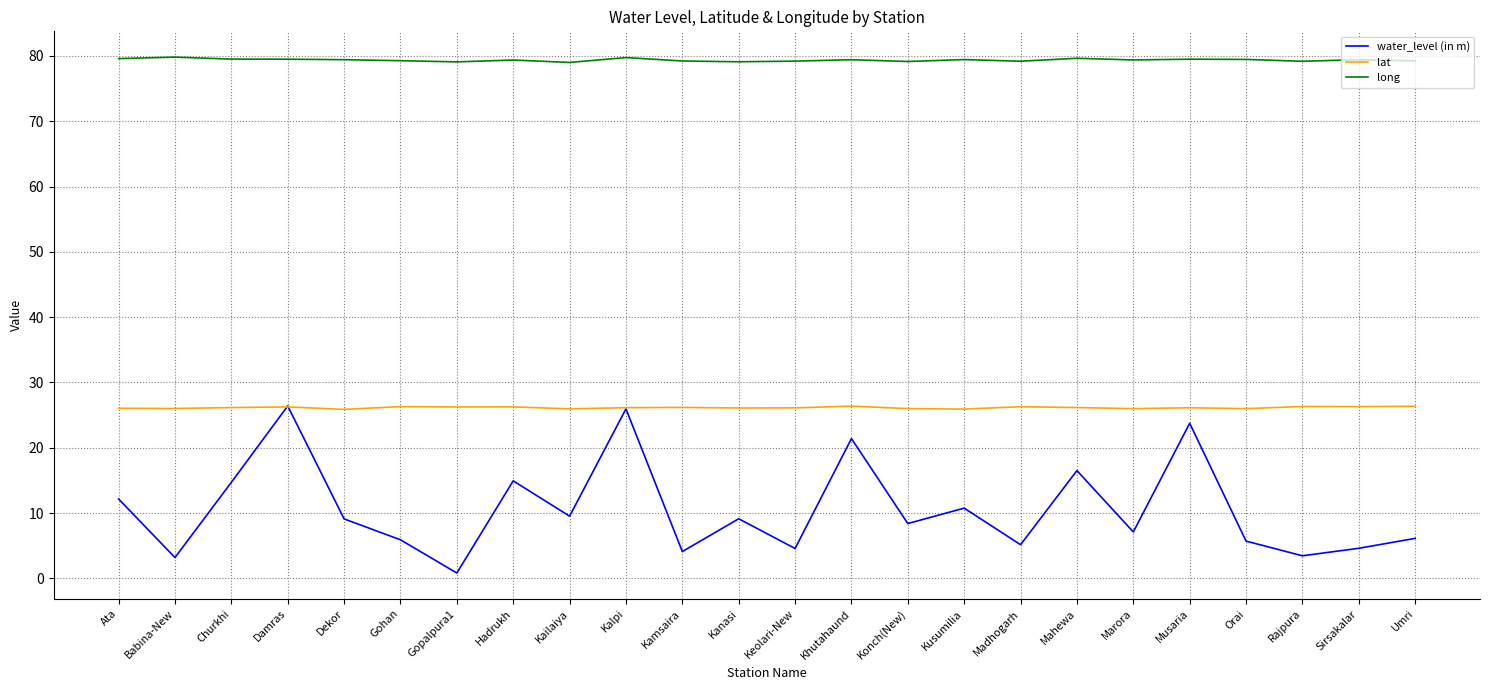

What is the total value across all series at Kusumilia?

116.1